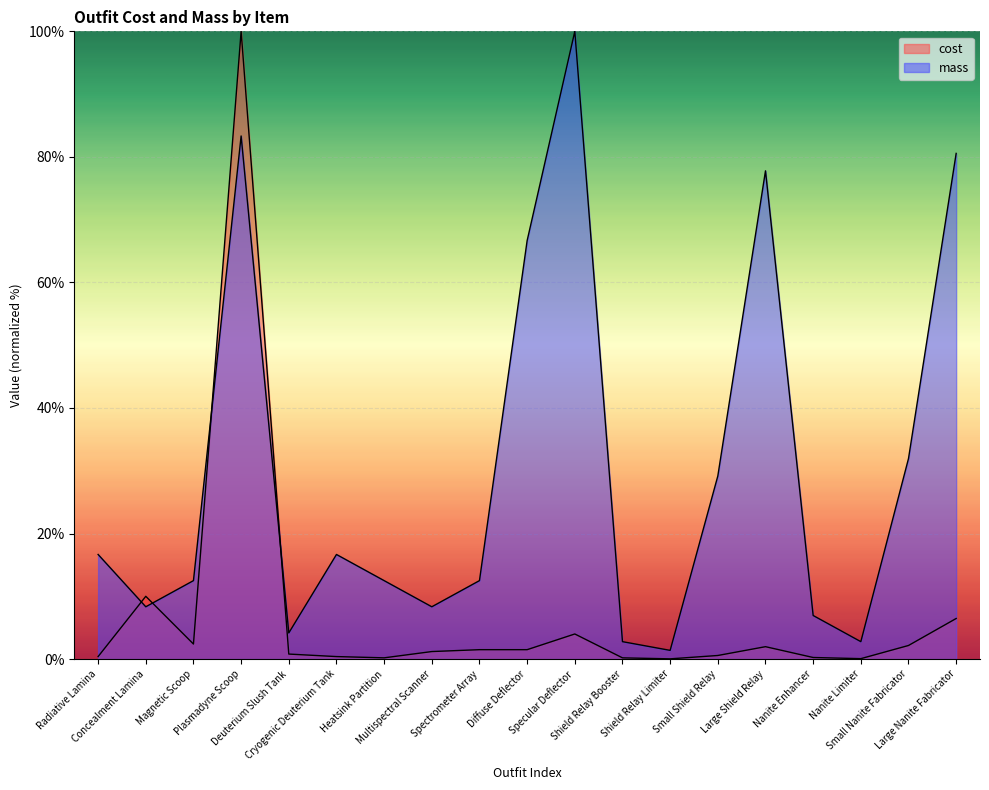

What is the label of the 6th point from the left?

Cryogenic Deuterium Tank